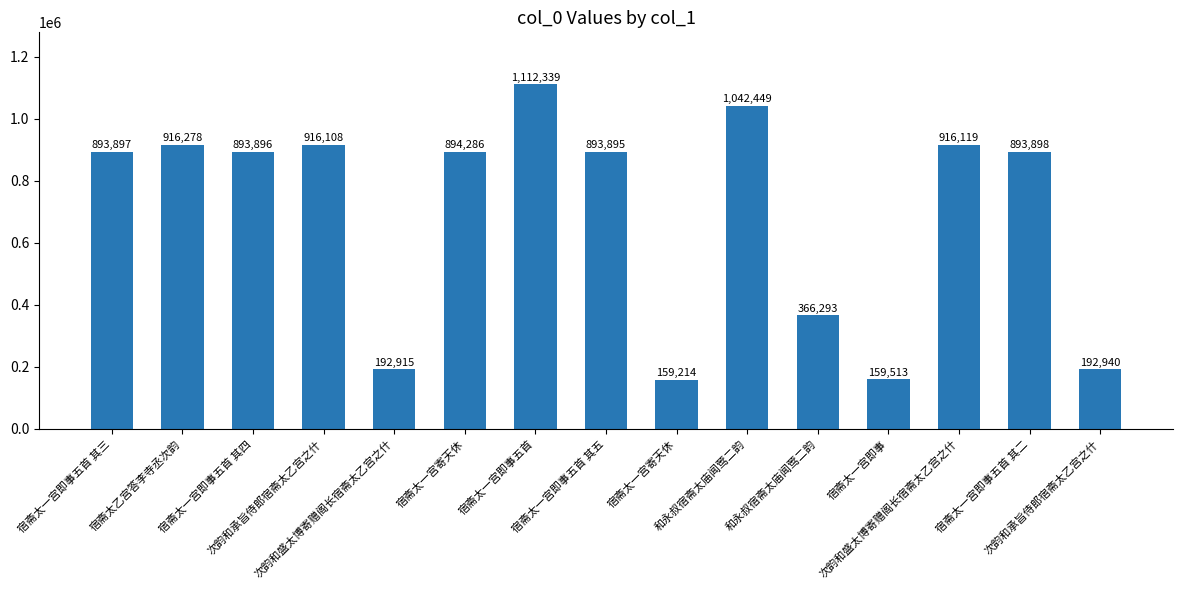

Rank the categories by value from highest to lowest.

宿斋太一宫即事五首, 和永叔宿斋太庙闻莺二韵, 宿斋太乙宫答李寺丞次韵, 次韵和盛太博寄赠阁长宿斋太乙宫之什, 次韵和承旨侍郎宿斋太乙宫之什, 宿斋太一宫寄天休, 宿斋太一宫即事五首 其二, 宿斋太一宫即事五首 其三, 宿斋太一宫即事五首 其四, 宿斋太一宫即事五首 其五, 和永叔宿斋太庙闻莺二韵, 次韵和承旨侍郎宿斋太乙宫之什, 次韵和盛太博寄赠阁长宿斋太乙宫之什, 宿斋太一宫即事, 宿斋太一宫寄天休